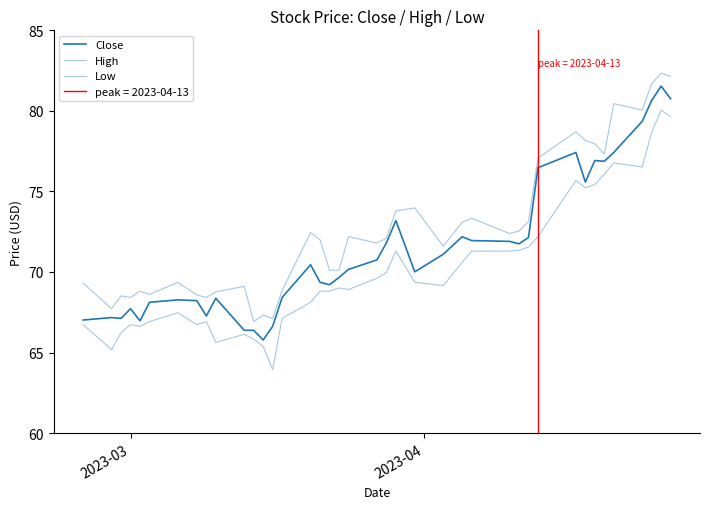

What is the average value of the Close series?

71.5